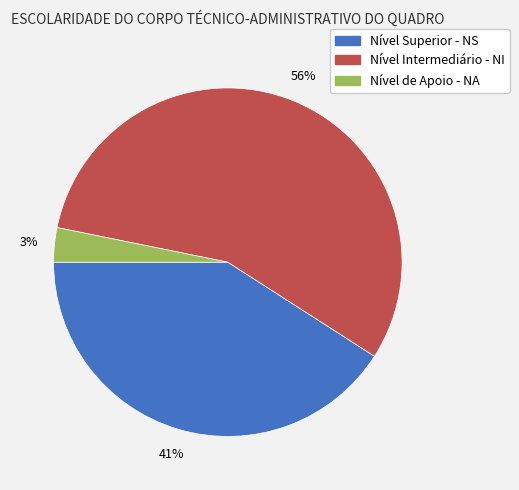

Between Nível Intermediário - NI and Nível Superior - NS, which is larger?

Nível Intermediário - NI